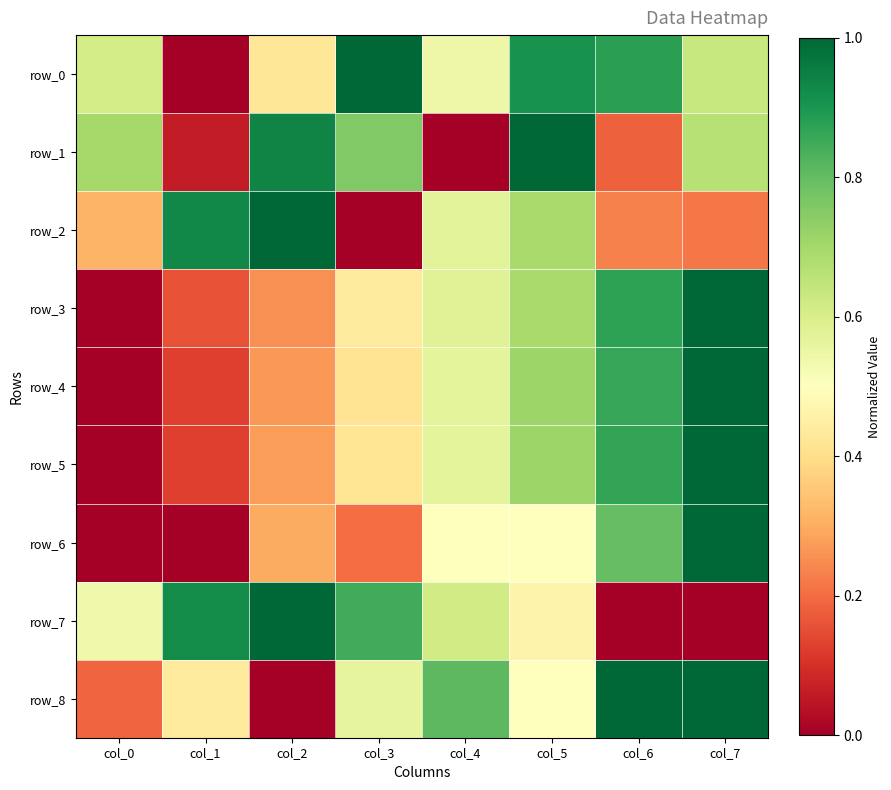

Reading left to right, list all the values displayed in this chart.

row_0: col_0=0.6	col_1=0.0	col_2=0.4	col_3=1.0	col_4=0.5	col_5=0.9	col_6=0.9	col_7=0.6
row_1: col_0=0.7	col_1=0.1	col_2=0.9	col_3=0.8	col_4=0.0	col_5=1.0	col_6=0.2	col_7=0.7
row_2: col_0=0.3	col_1=0.9	col_2=1.0	col_3=0.0	col_4=0.6	col_5=0.7	col_6=0.2	col_7=0.2
row_3: col_0=0.0	col_1=0.2	col_2=0.3	col_3=0.4	col_4=0.6	col_5=0.7	col_6=0.9	col_7=1.0
row_4: col_0=0.0	col_1=0.1	col_2=0.3	col_3=0.4	col_4=0.6	col_5=0.7	col_6=0.9	col_7=1.0
row_5: col_0=0.0	col_1=0.1	col_2=0.3	col_3=0.4	col_4=0.6	col_5=0.7	col_6=0.9	col_7=1.0
row_6: col_0=0.0	col_1=0.0	col_2=0.3	col_3=0.2	col_4=0.5	col_5=0.5	col_6=0.8	col_7=1.0
row_7: col_0=0.5	col_1=0.9	col_2=1.0	col_3=0.8	col_4=0.6	col_5=0.5	col_6=0.0	col_7=0.0
row_8: col_0=0.2	col_1=0.4	col_2=0.0	col_3=0.6	col_4=0.8	col_5=0.5	col_6=1.0	col_7=1.0